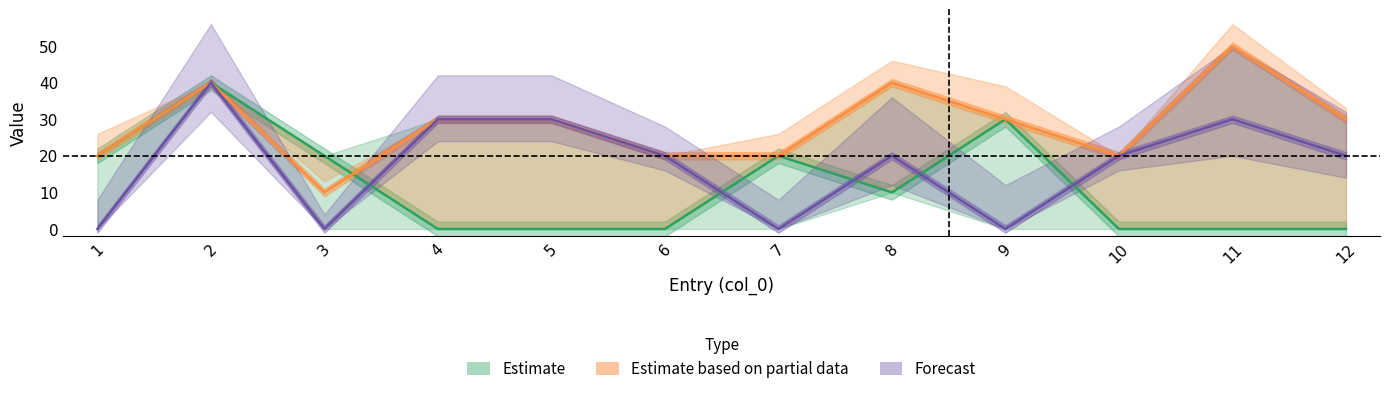

Which category has the highest value in the col_3 series?

2